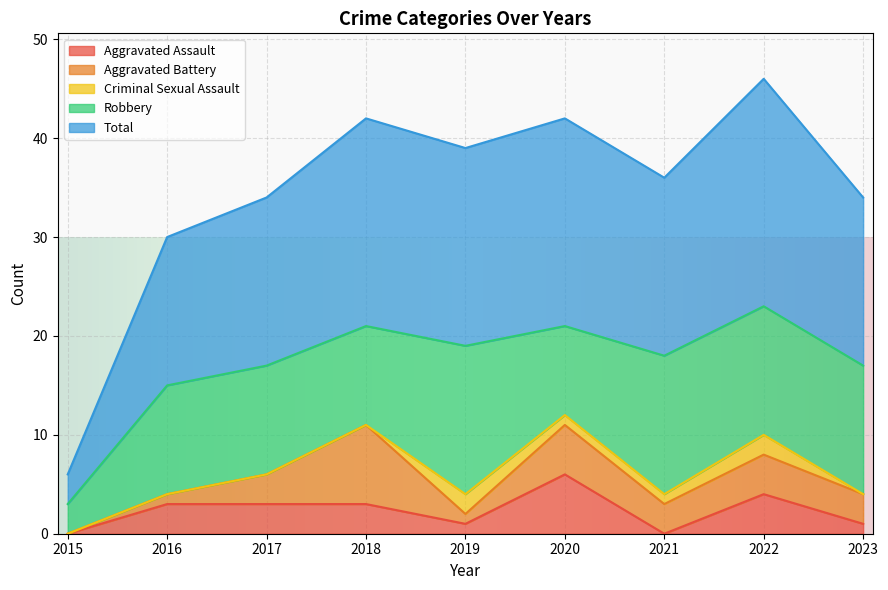

What is the highest value of the Aggravated Assault series?

6